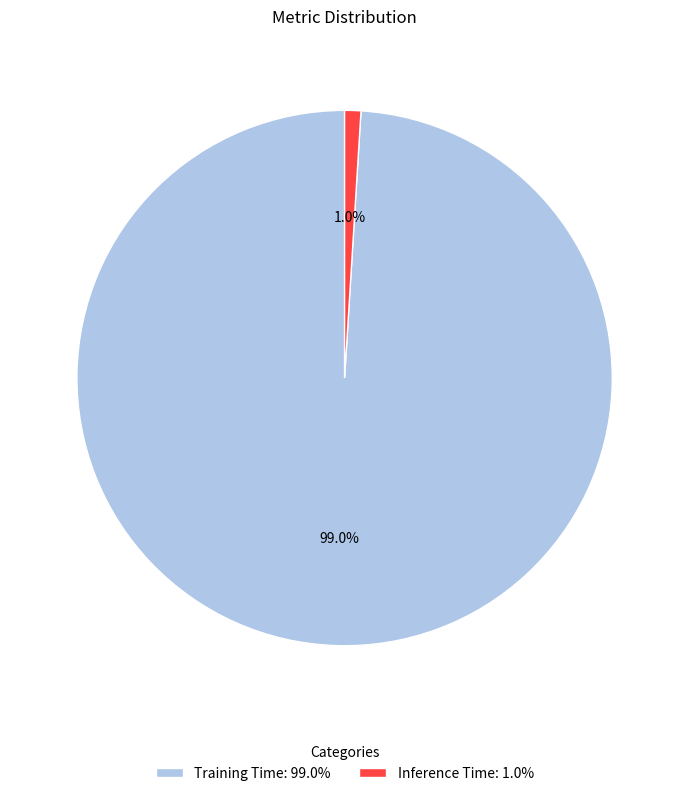

What is the majority slice?

Training Time